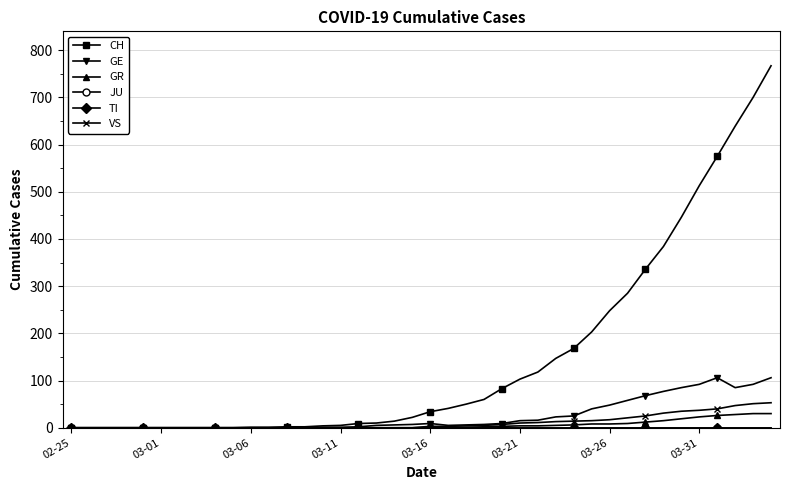

Is this an area chart (filled region under the line)?

No